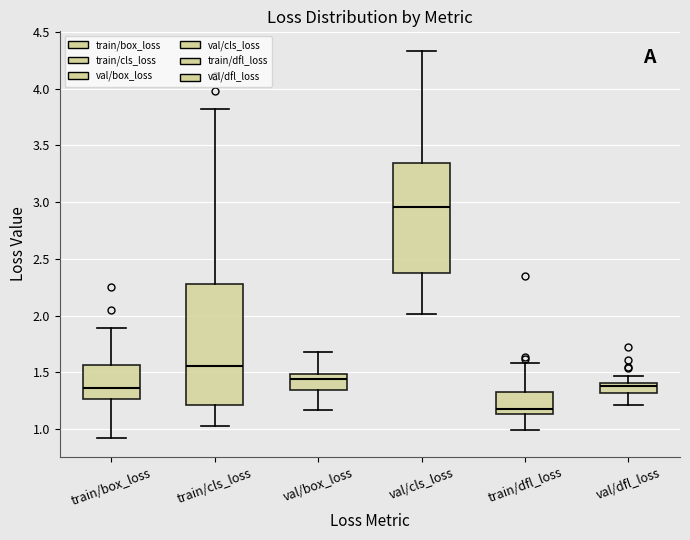

Where does the median line of the box for train/dfl_loss sit on the y-axis? The values are not printed on the chart, so give them approximately, as read against the axis.

1.20